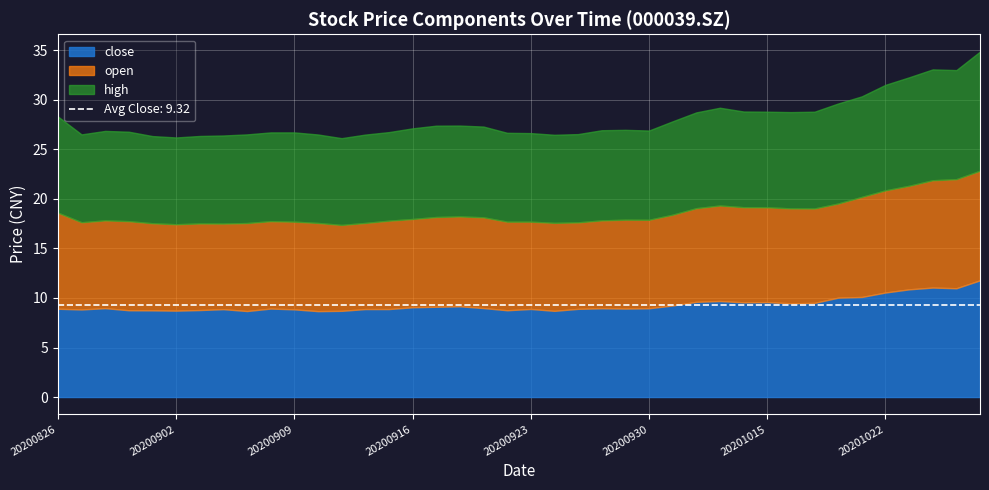

True or false: open and high cross at least once.

False